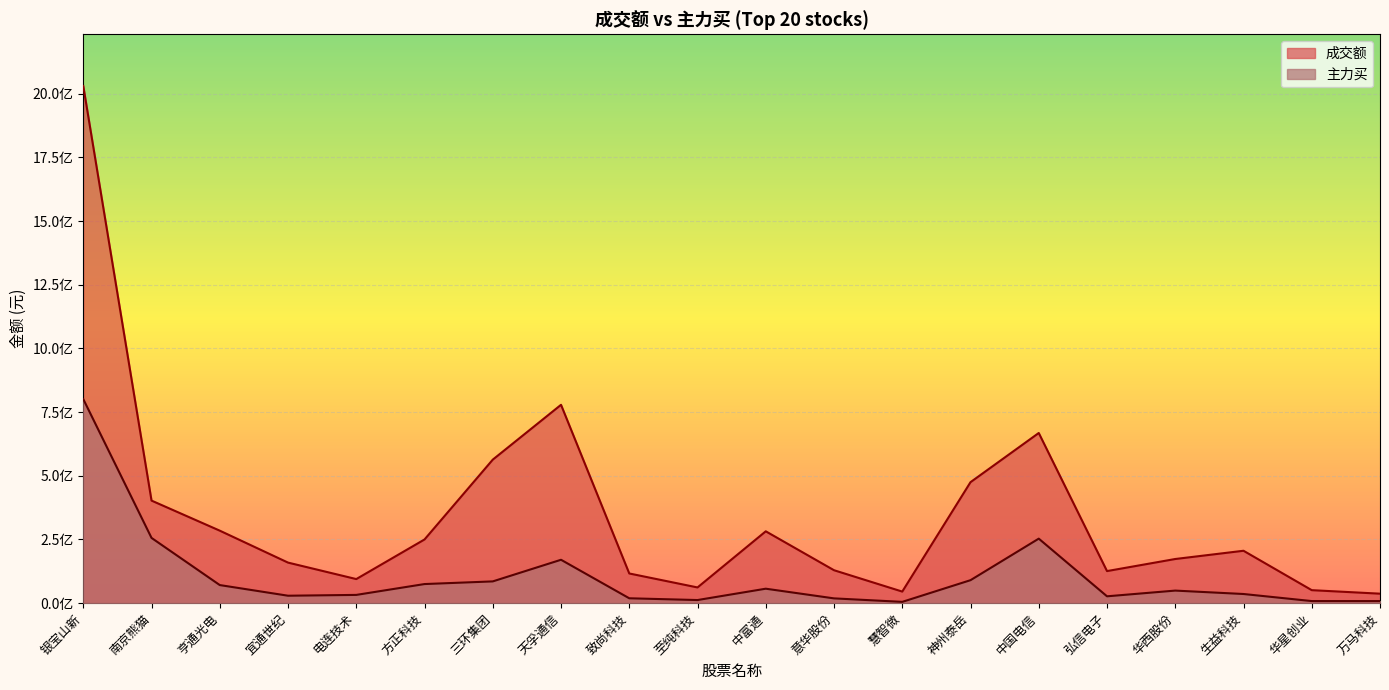

What is the difference between the highest and lowest values at 电连技术?

62151204